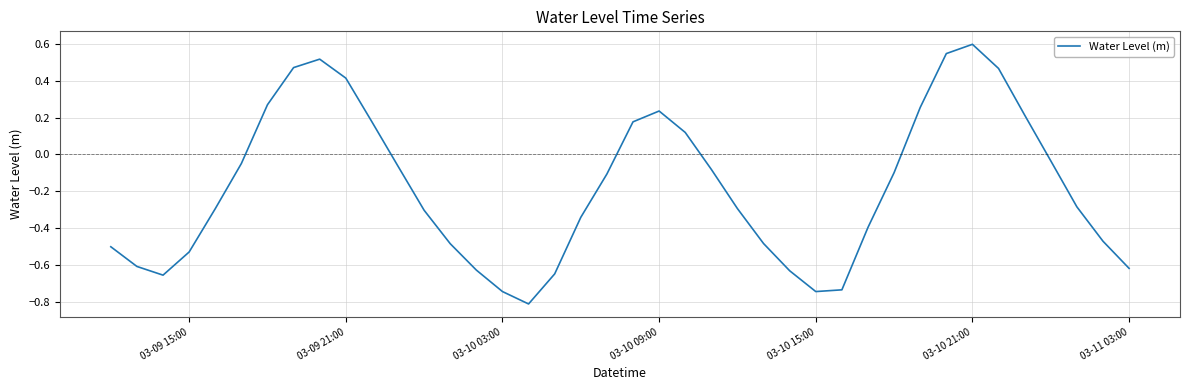

What is the maximum value shown in the chart?

0.6